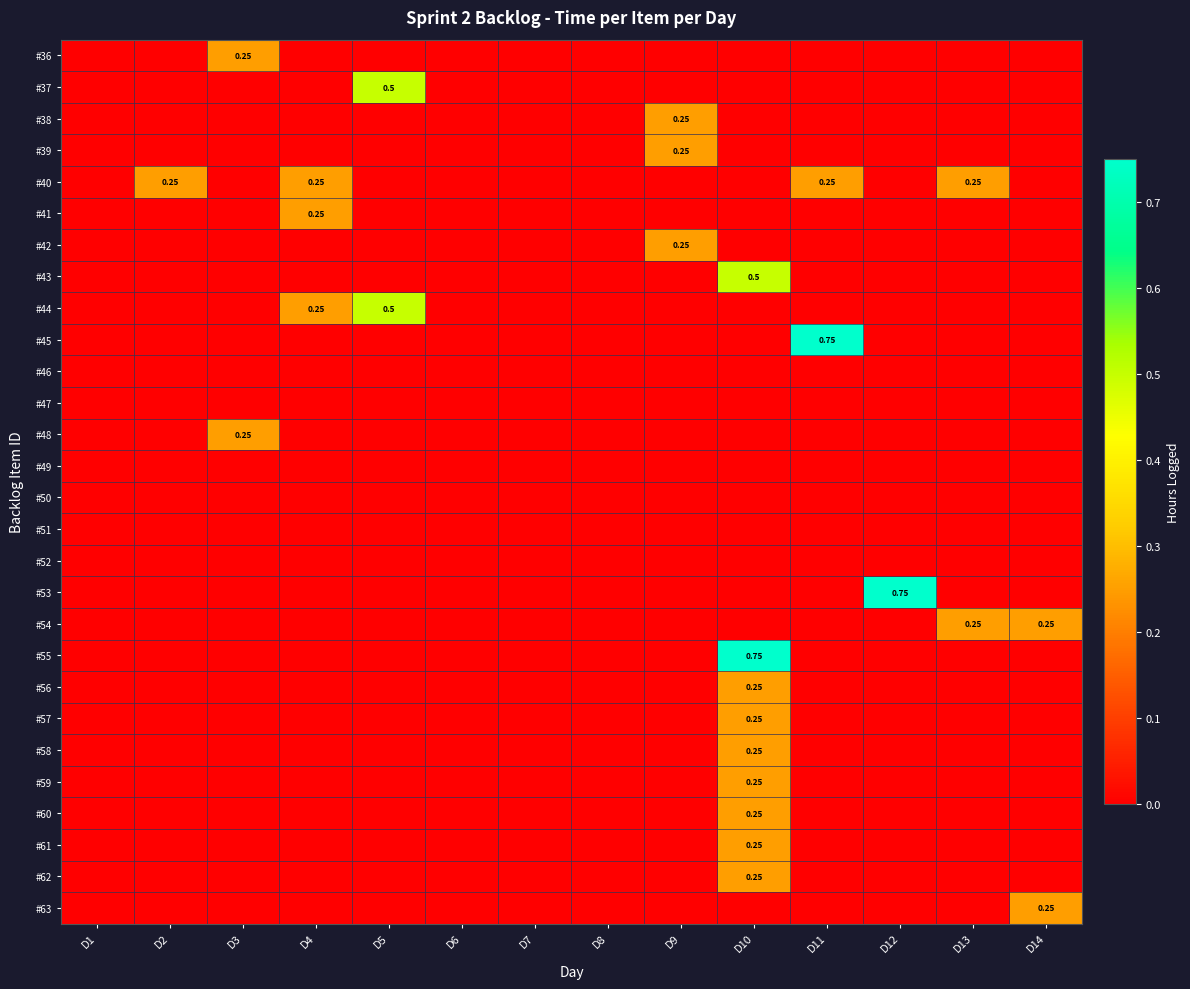

At D4, list the series in order from smallest to largest.

#36, #37, #38, #39, #42, #43, #45, #46, #47, #48, #49, #50, #51, #52, #53, #54, #55, #56, #57, #58, #59, #60, #61, #62, #63, #40, #41, #44